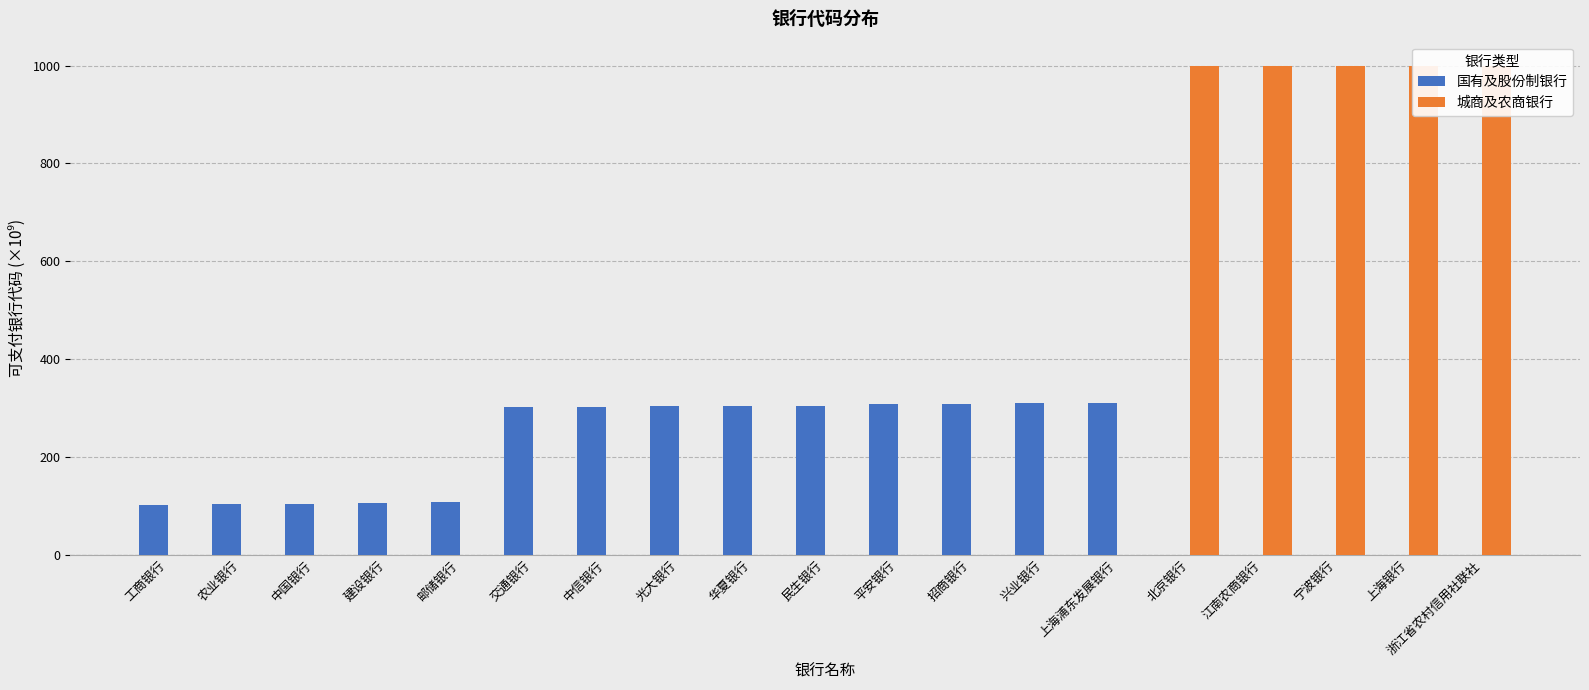

The value of 城商及农商银行 at 平安银行 is 0.0. True or false?

True